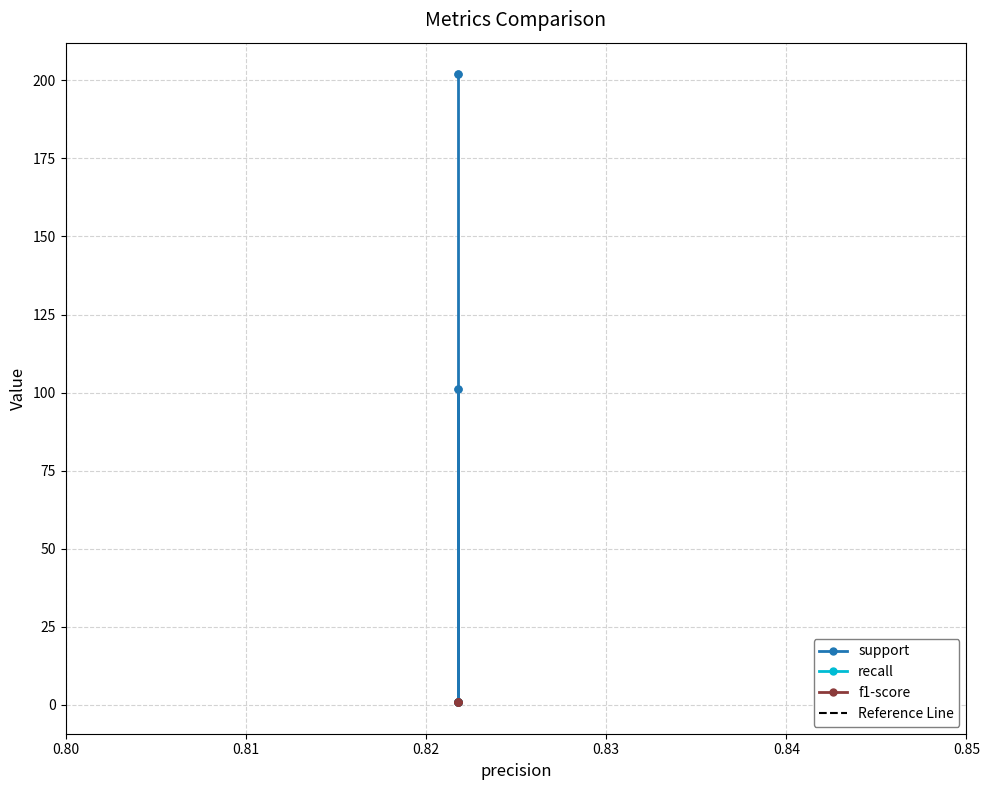

What is the total value across all series at weighted avg?

203.6